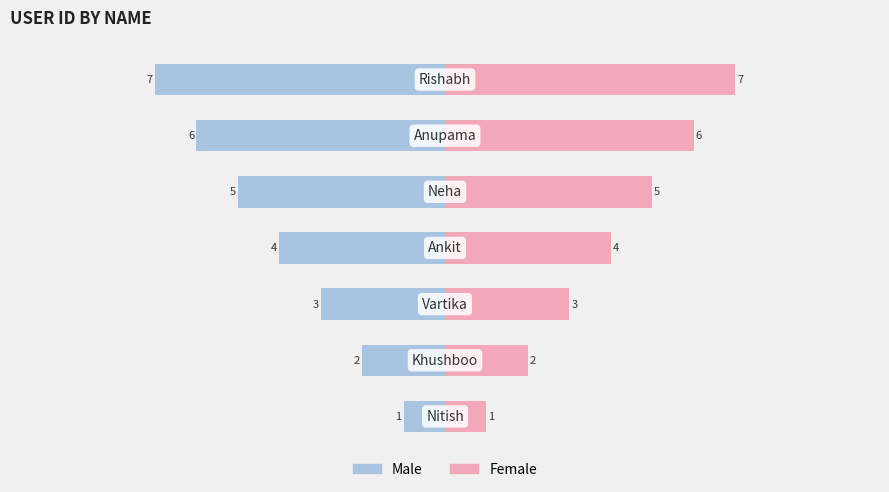

Reading right to left, extract all data points from this chart.

Male: -7	-6	-5	-4	-3	-2	-1
Female: 7	6	5	4	3	2	1